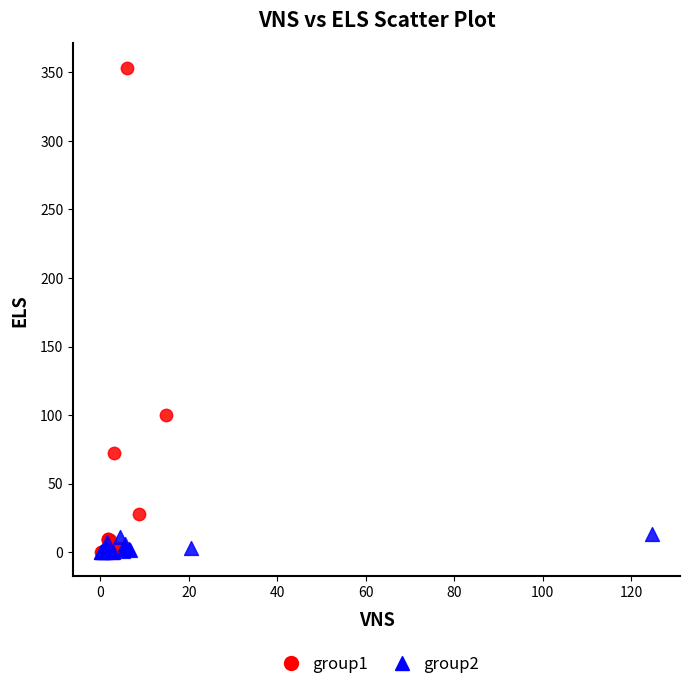

What are all the series names shown in the legend?

group1, group2